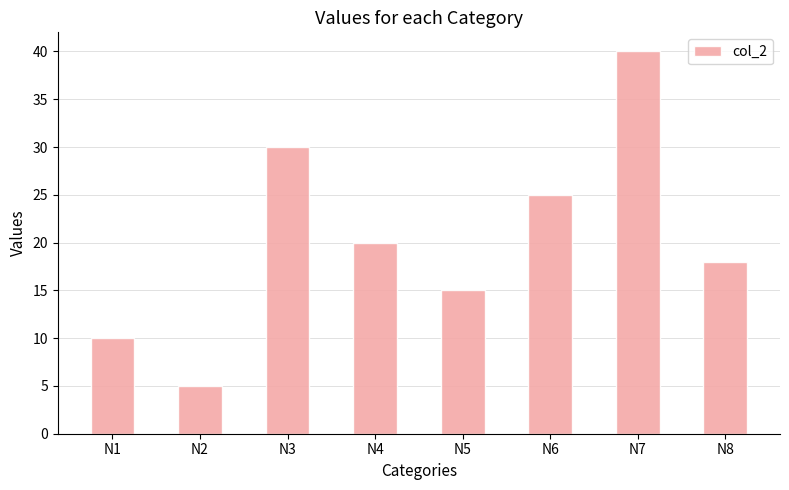

List the labels in order of value, largest first.

N7, N3, N6, N4, N8, N5, N1, N2